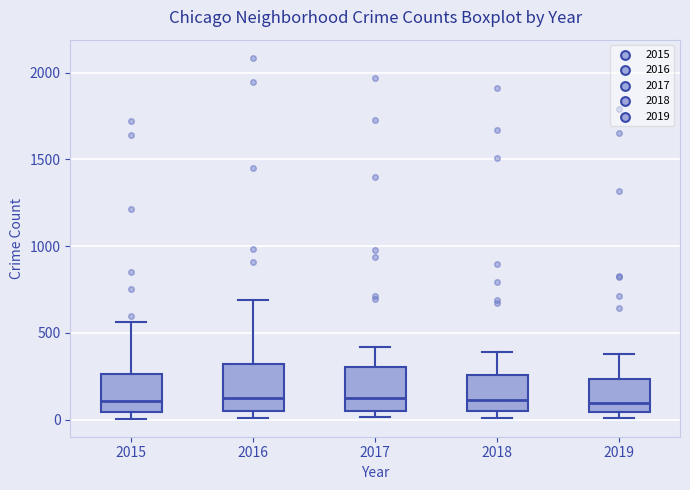

Where does the upper whisker of the box at x = 2017 end on the y-axis? The values are not printed on the chart, so give them approximately, as read against the axis.

400